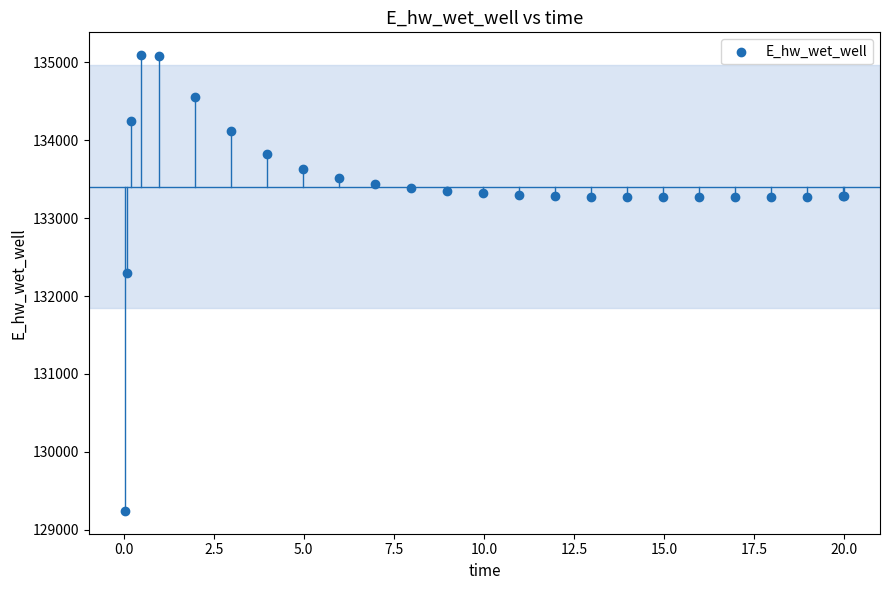

What Y value in the scatter plot is closest to 132166?

132294.7